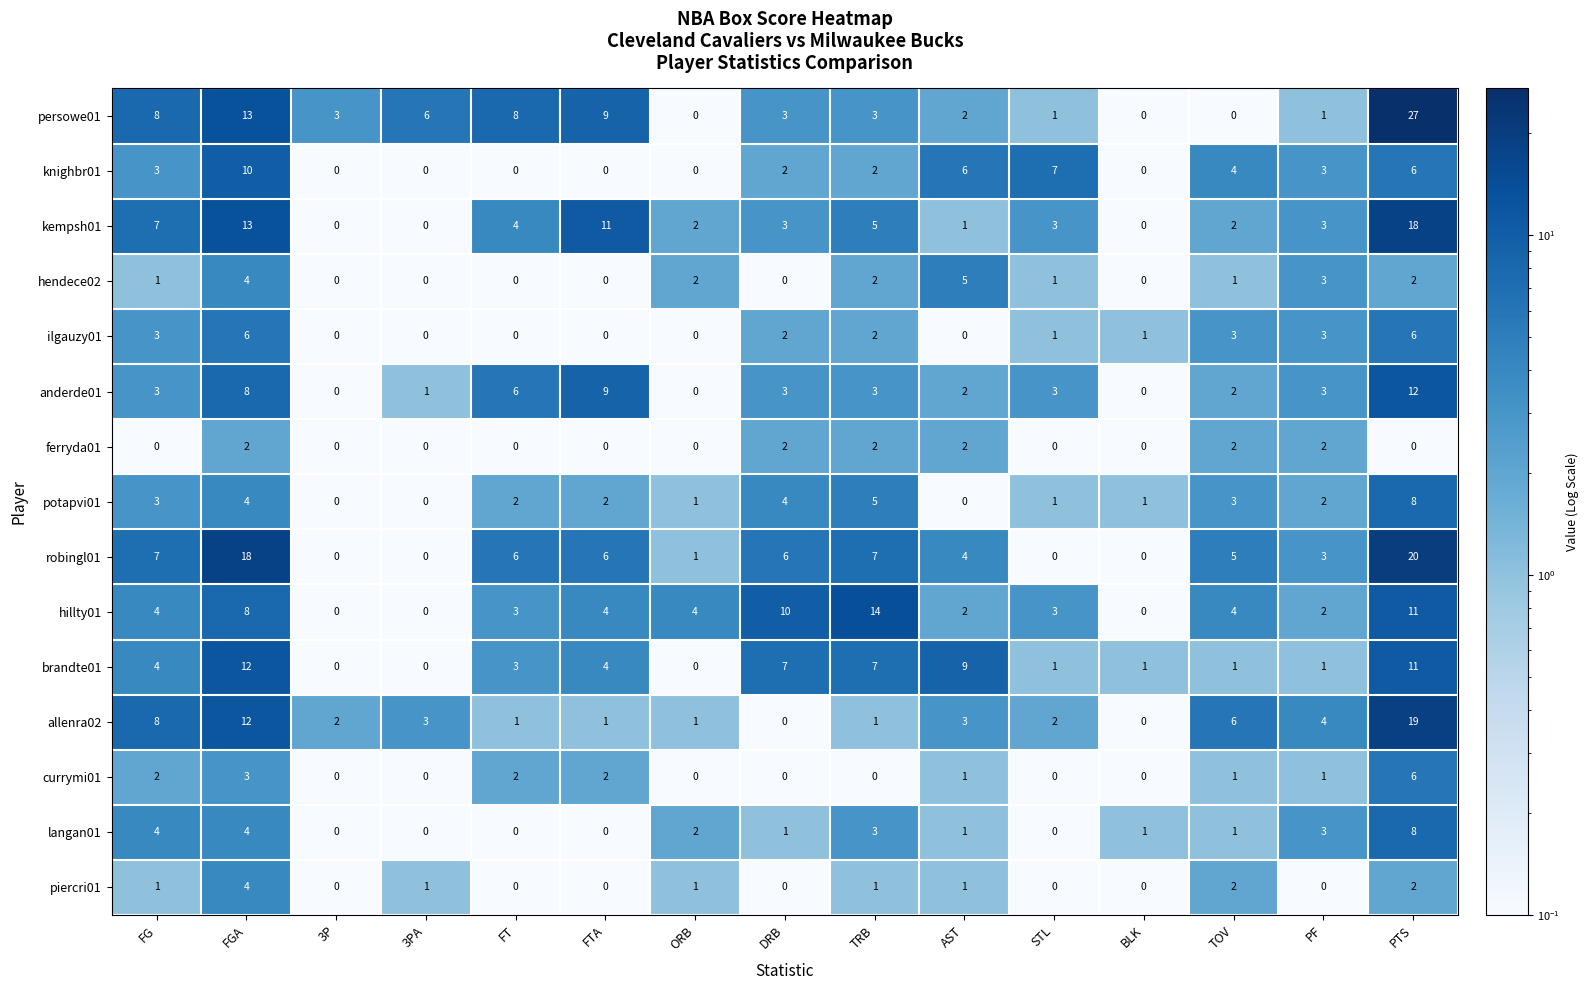

What is the sum of all brandte01 values?

61